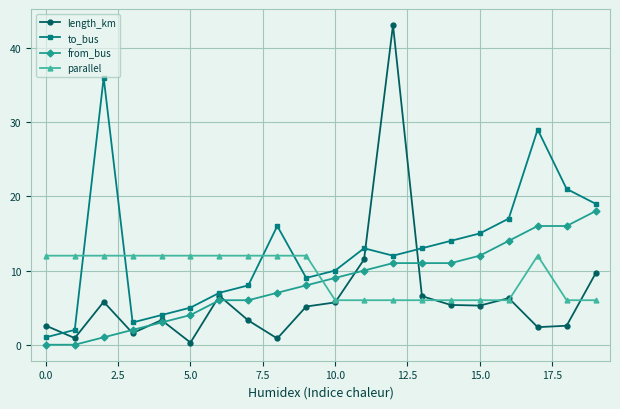

What is the maximum value for parallel?

12.0